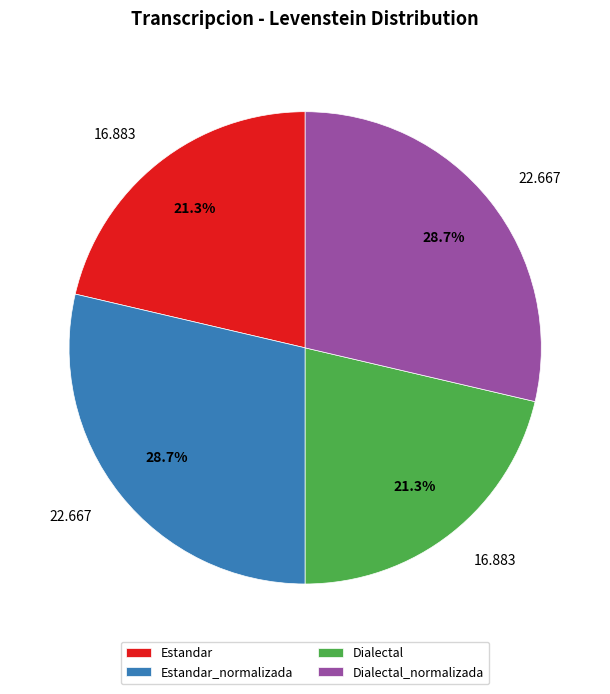

What percentage is the Dialectal_normalizada slice, to the nearest percent?

29%